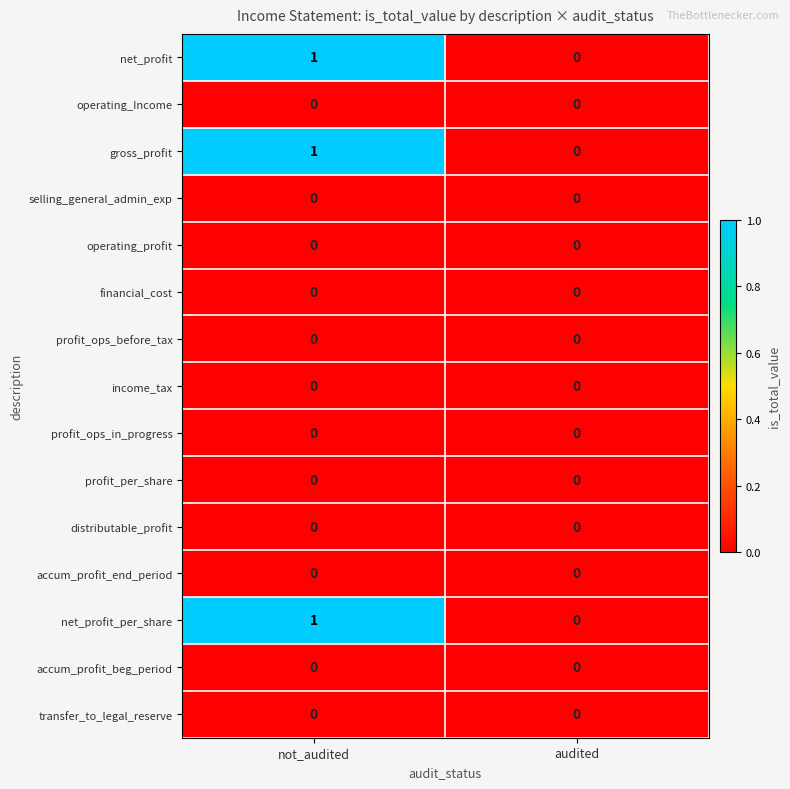

Reading left to right, list all the values displayed in this chart.

net_profit: 1	0
operating_Income: 0	0
gross_profit: 1	0
selling_general_admin_exp: 0	0
operating_profit: 0	0
financial_cost: 0	0
profit_ops_before_tax: 0	0
income_tax: 0	0
profit_ops_in_progress: 0	0
profit_per_share: 0	0
distributable_profit: 0	0
accum_profit_end_period: 0	0
net_profit_per_share: 1	0
accum_profit_beg_period: 0	0
transfer_to_legal_reserve: 0	0